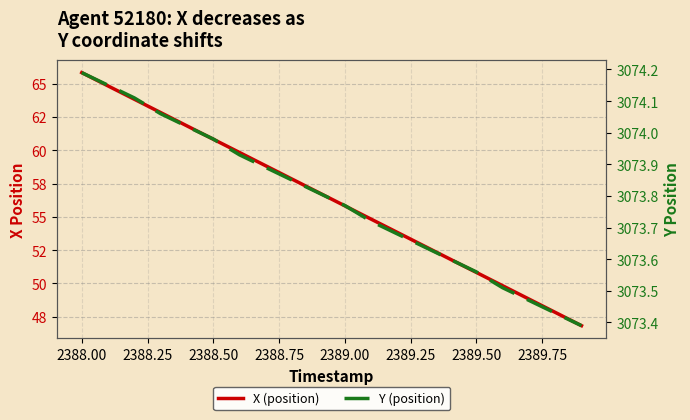

True or false: Y (position) has more than 1 points higher than both neighbors.

False